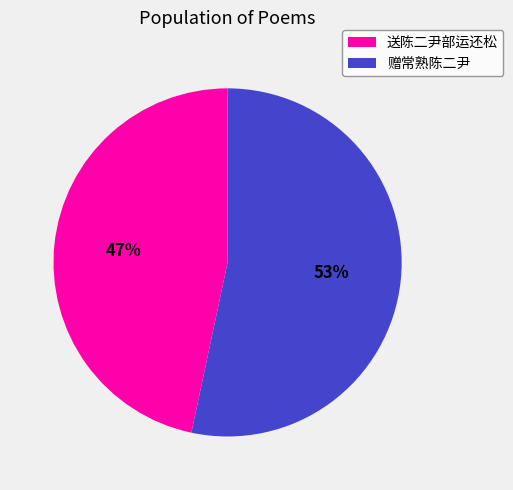

Which category has the smallest portion of the pie?

送陈二尹部运还松